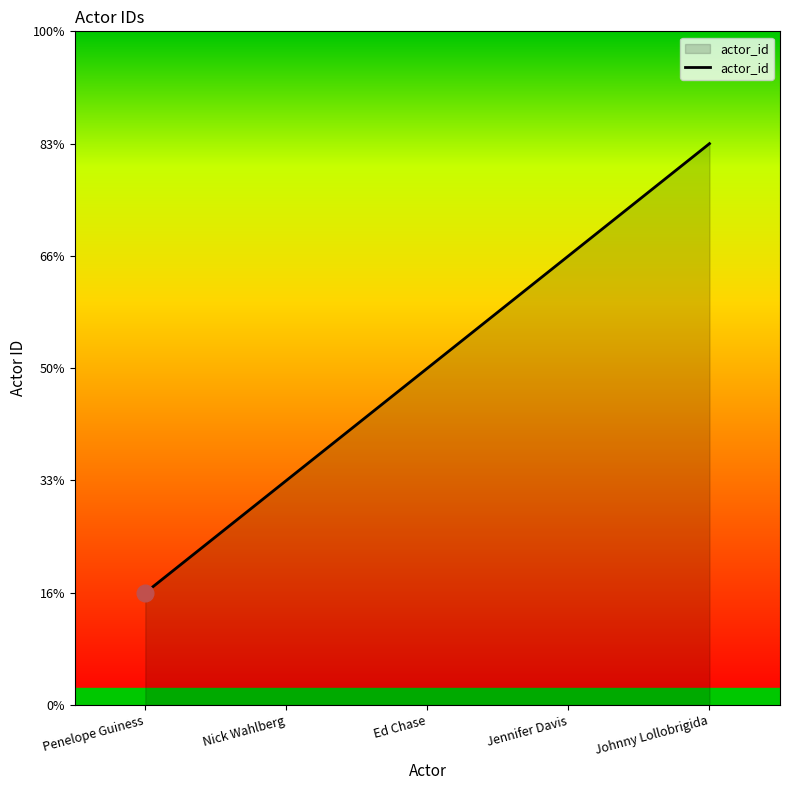

Count the values in the range 2 to 4.

3